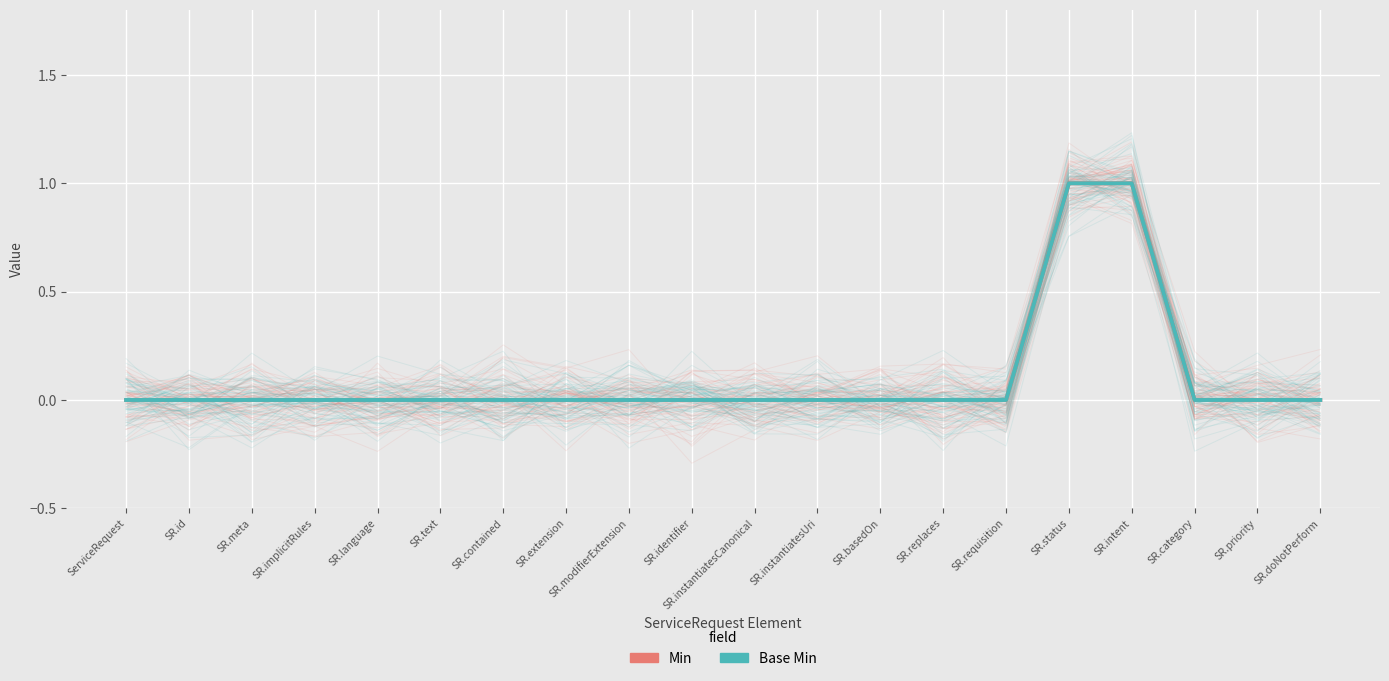

True or false: Base Min and Min intersect in this chart.

False